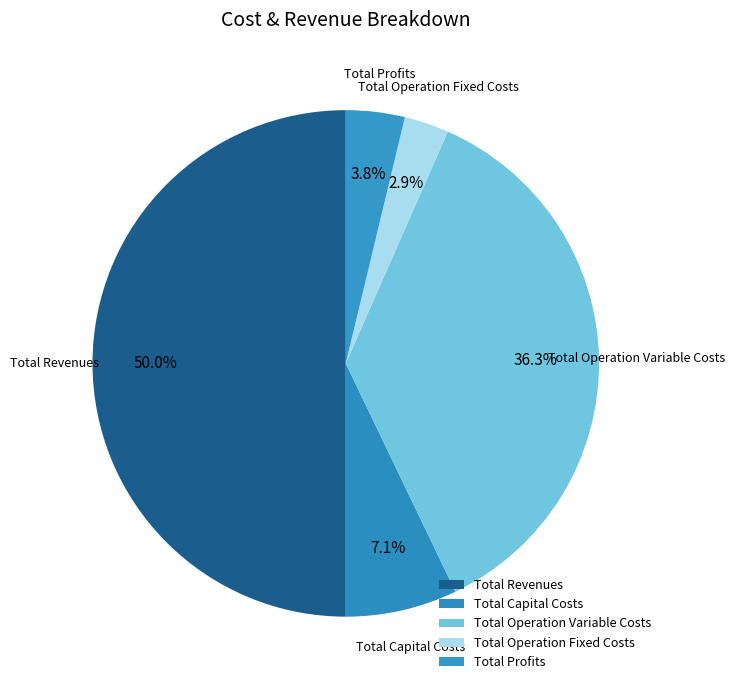

True or false: Total Revenues accounts for 43% of the total.

False